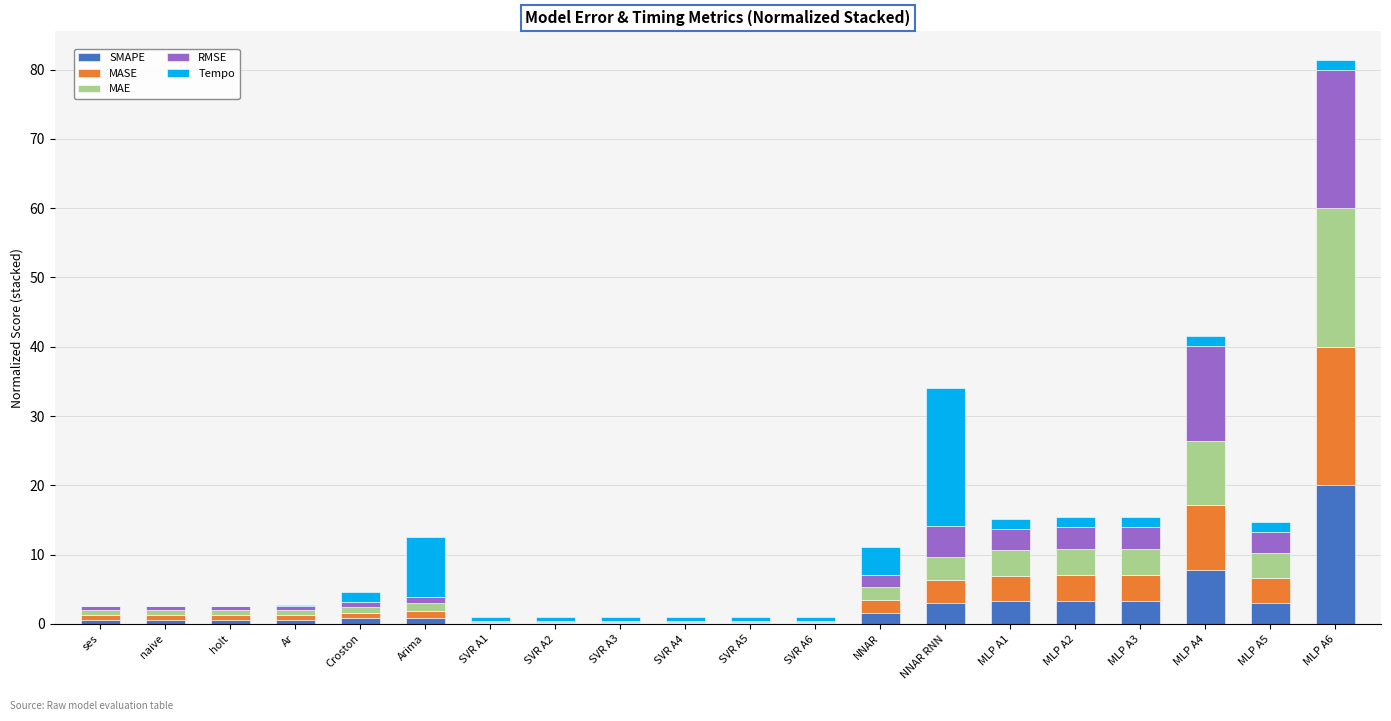

Count the number of data series in this chart.

5